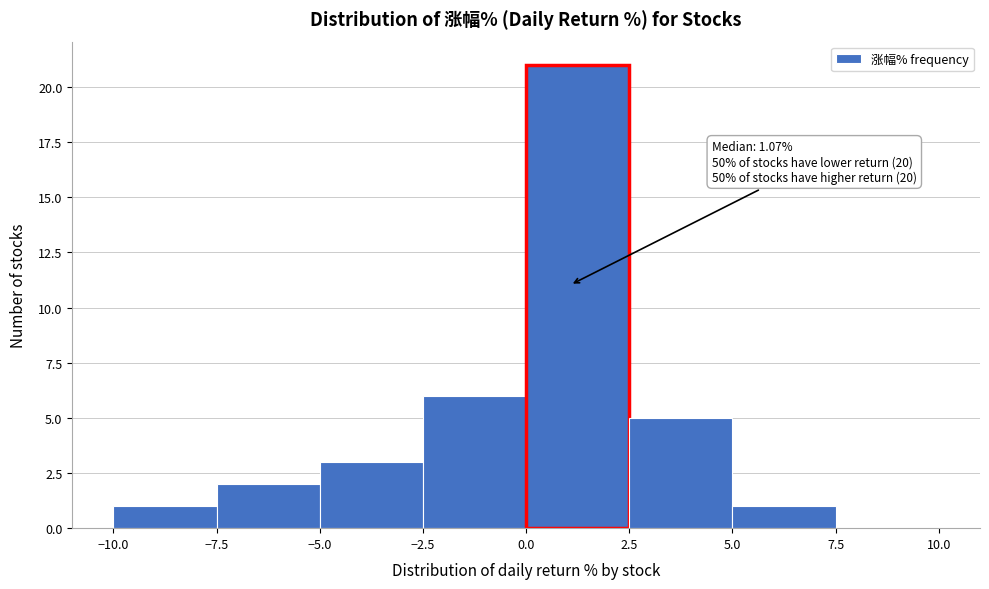

Over which range of the x-axis is the bar tallest?

0.0 to 2.5